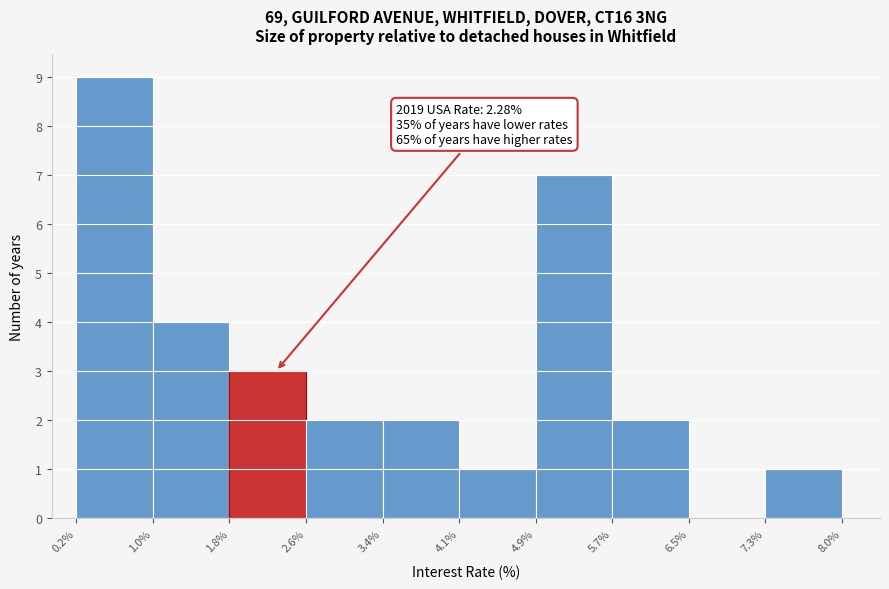

Over which range of the x-axis is the bar tallest?

0.2% to 1.0%